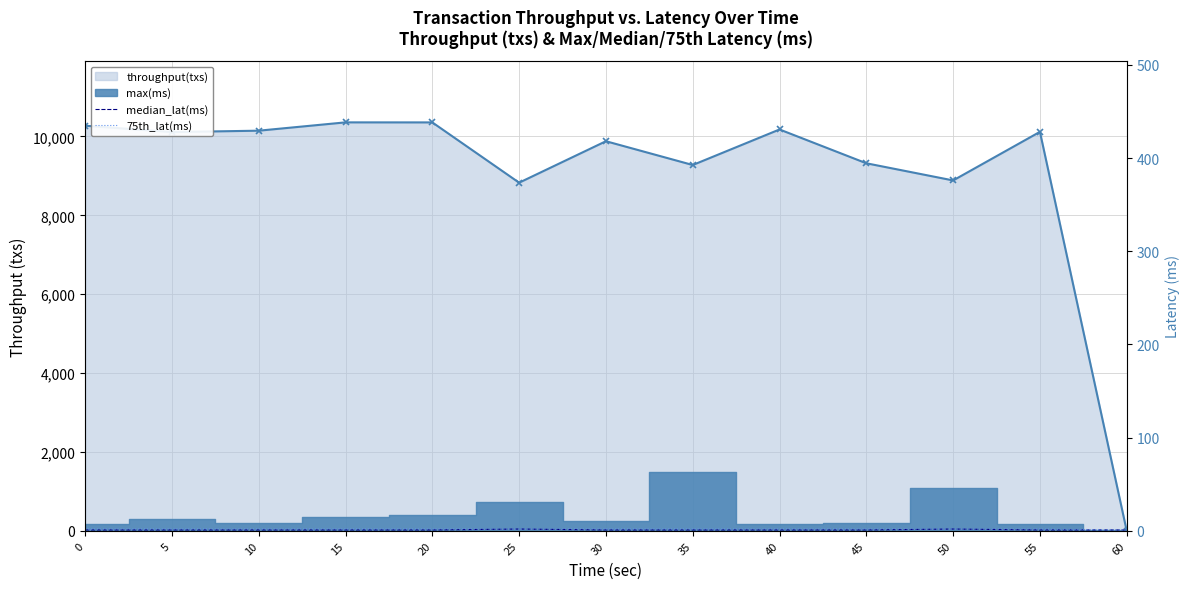

At how many categories does at least one series exceed 1?

12